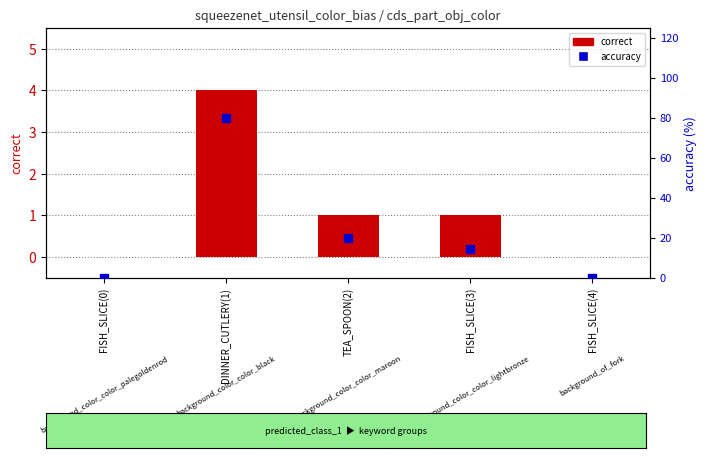

Which series reaches the minimum Y coordinate?

correct